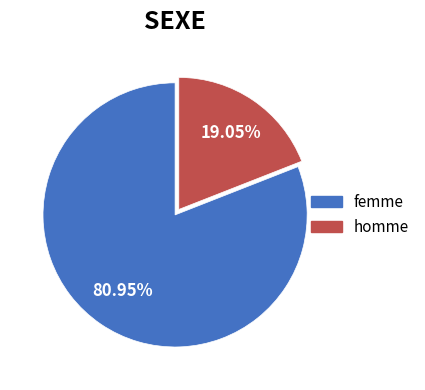

Is there any slice that represents more than half of the pie?

Yes